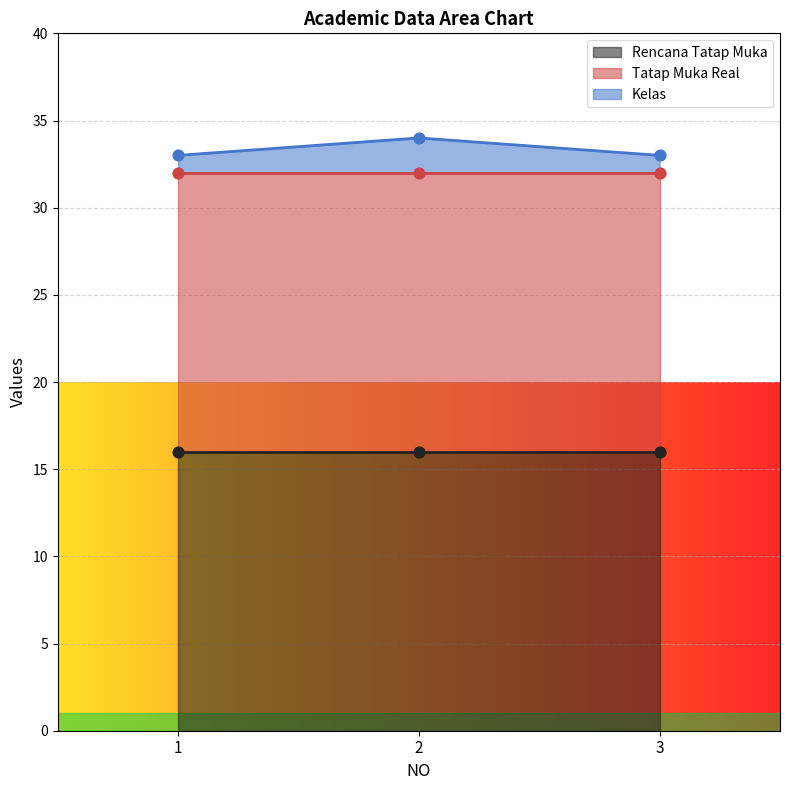

What are all the series names shown in the legend?

Rencana Tatap Muka, Tatap Muka Real, Kelas